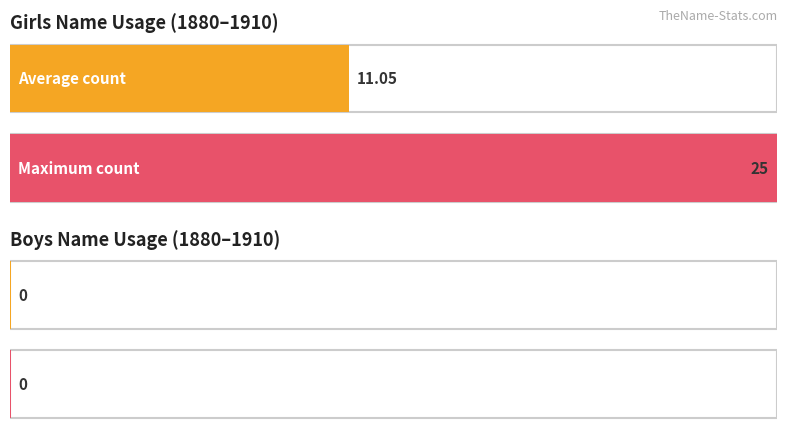

How many bars are there in each group?

2